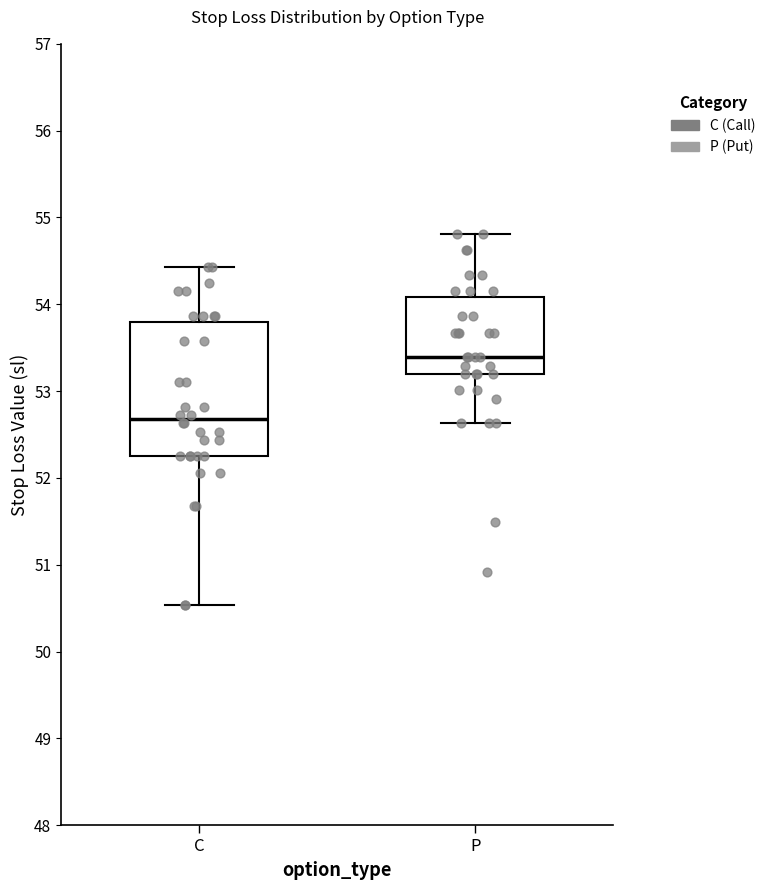

Where is the lower edge of the box for C on the y-axis? The values are not printed on the chart, so give them approximately, as read against the axis.

52.3